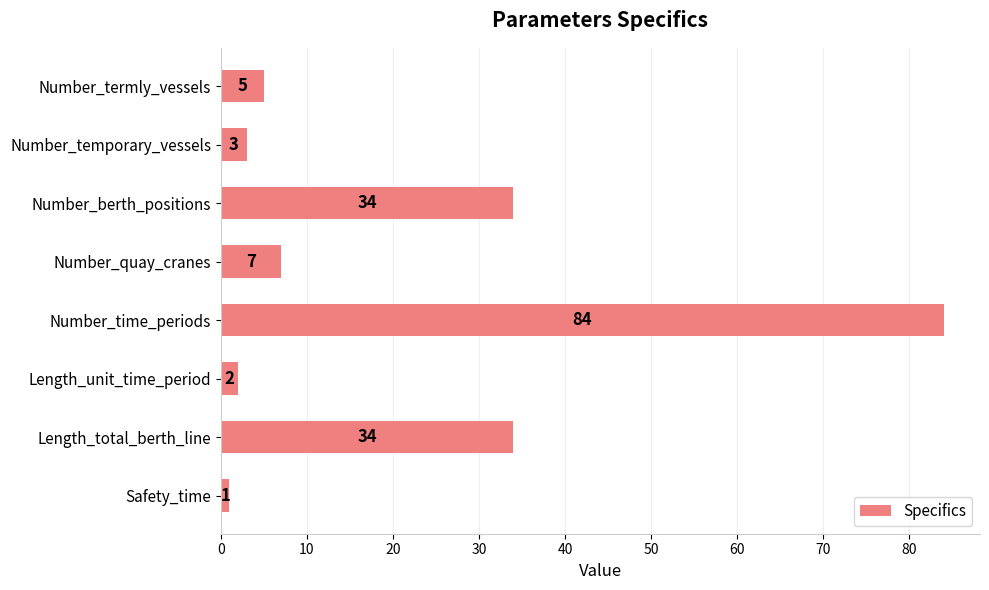

Count the number of categories in the chart.

8